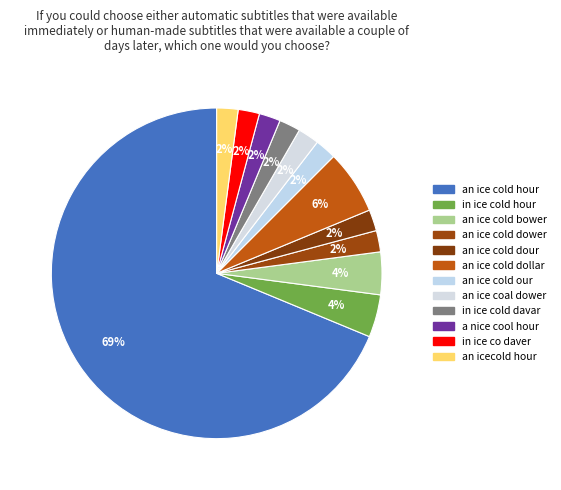

Count the number of slices in the pie.

12